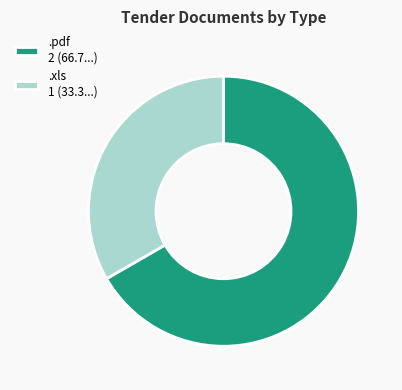

True or false: .pdf accounts for 67% of the total.

True